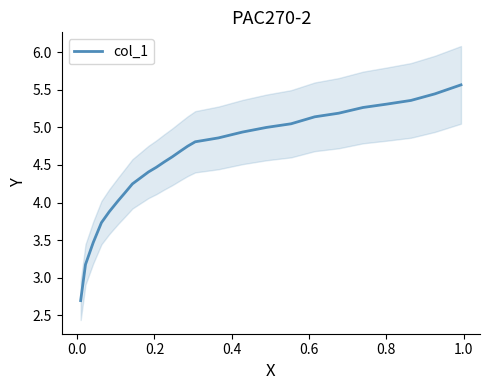

What is the minimum value for col_1?

2.7